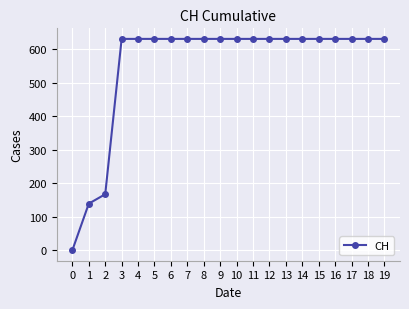

Reading right to left, extract all data points from this chart.

631	631	631	631	631	631	631	631	631	631	631	631	631	631	631	631	631	167	139	0